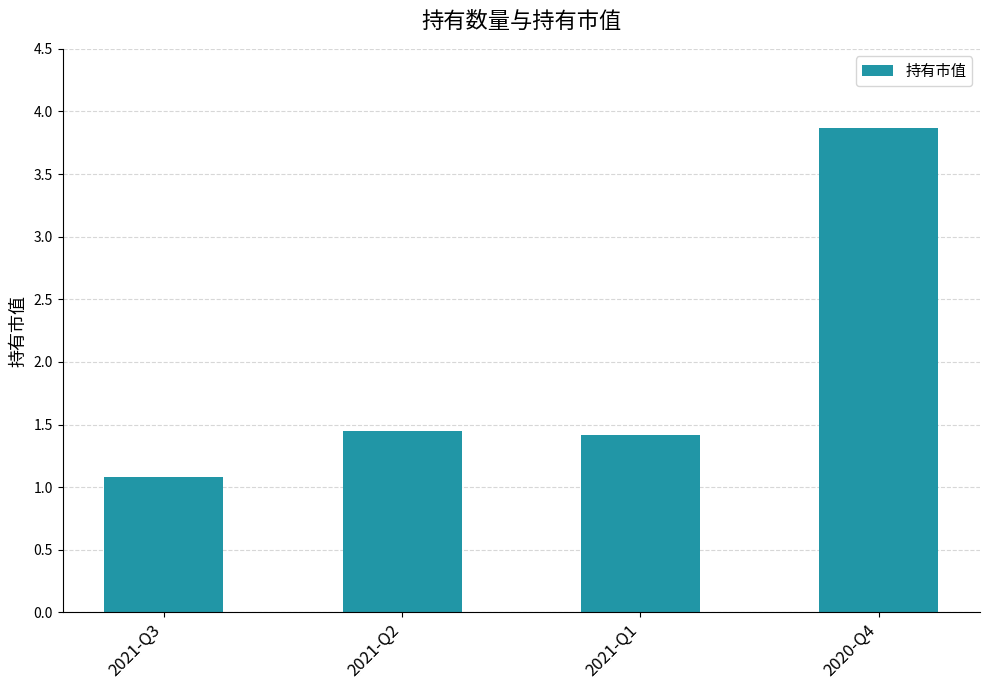

Is it true that the value at 2020-Q4 is 0.8?

False